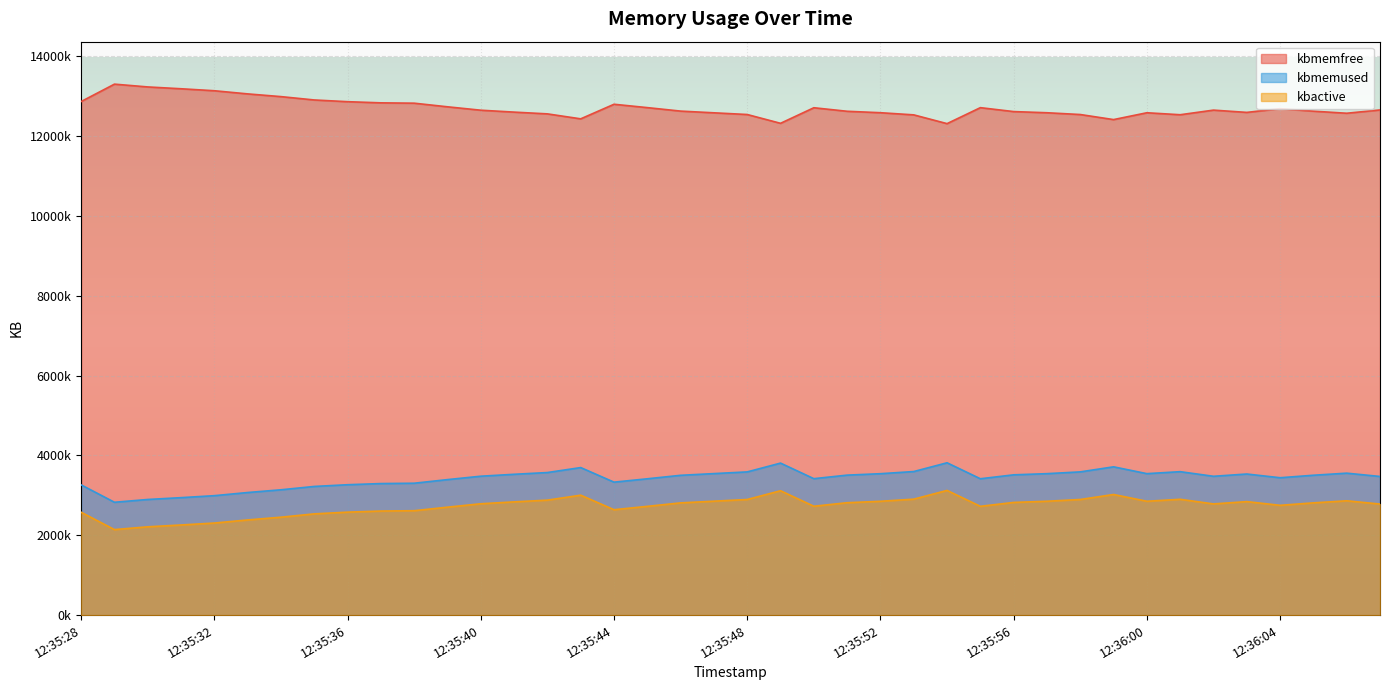

What is the sum of the kbmemfree values at 12:35:53 and 12:35:59?

24948192